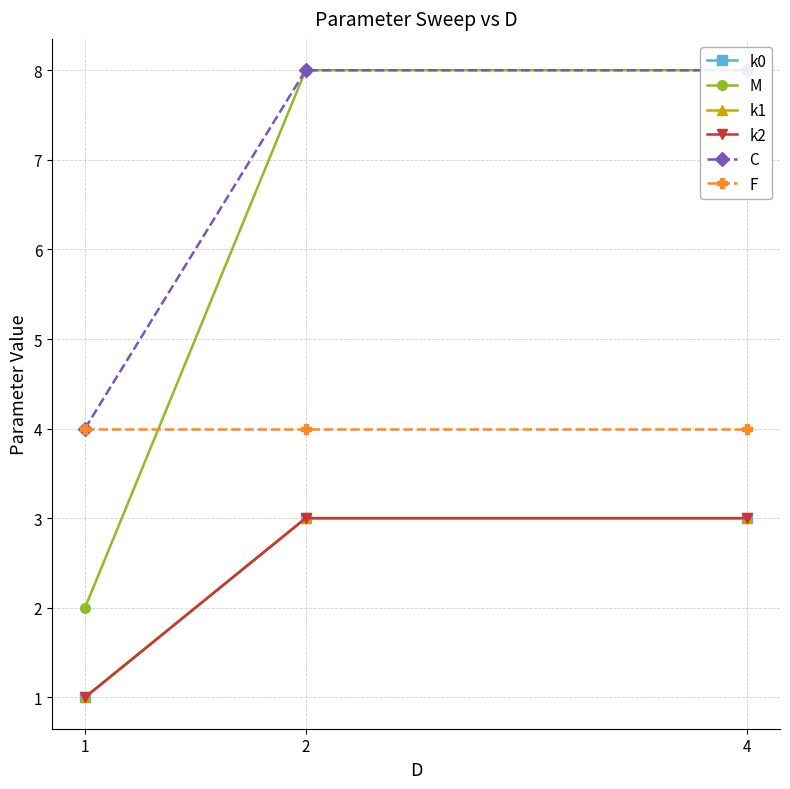

At which category does the chart reach its minimum across all series?

1